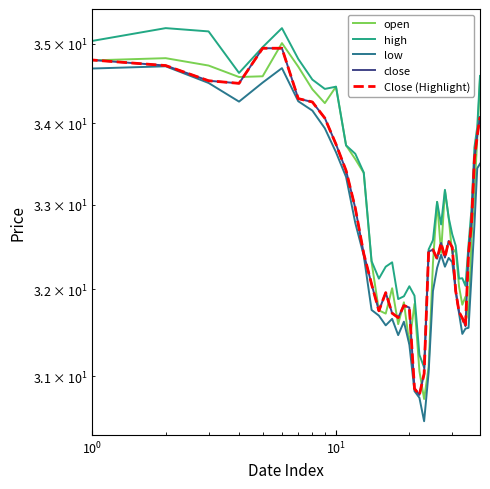

True or false: close and Close (Highlight) intersect in this chart.

False